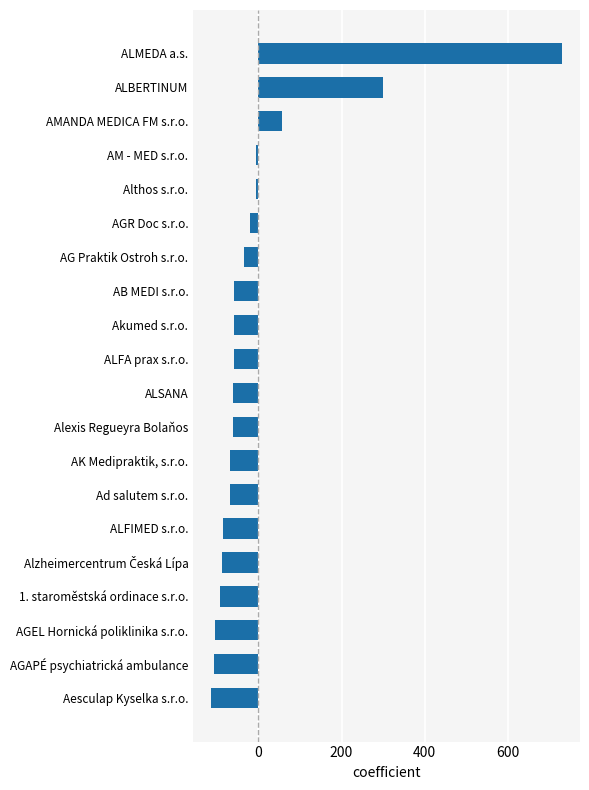

What is the sum of the values at ALBERTINUM and ALFA prax s.r.o.?

239.8